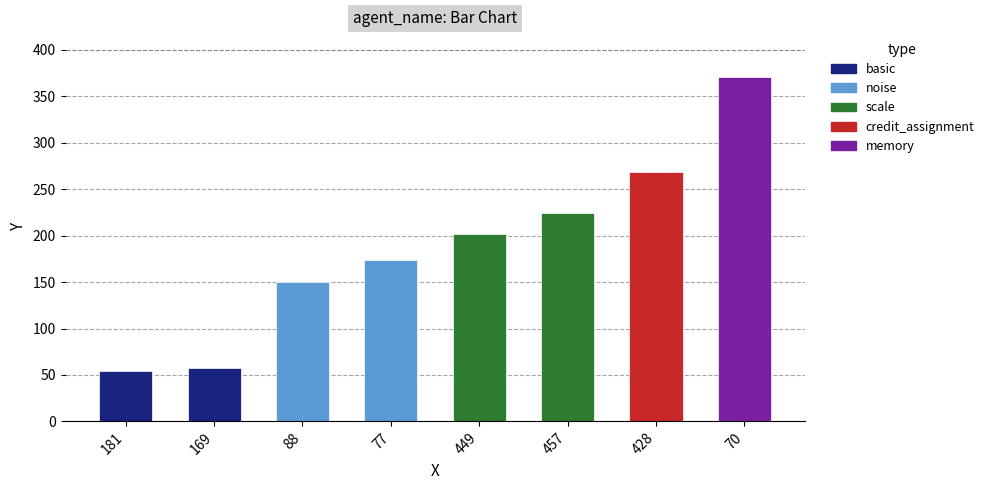

Which label corresponds to the smallest value in the chart?

181